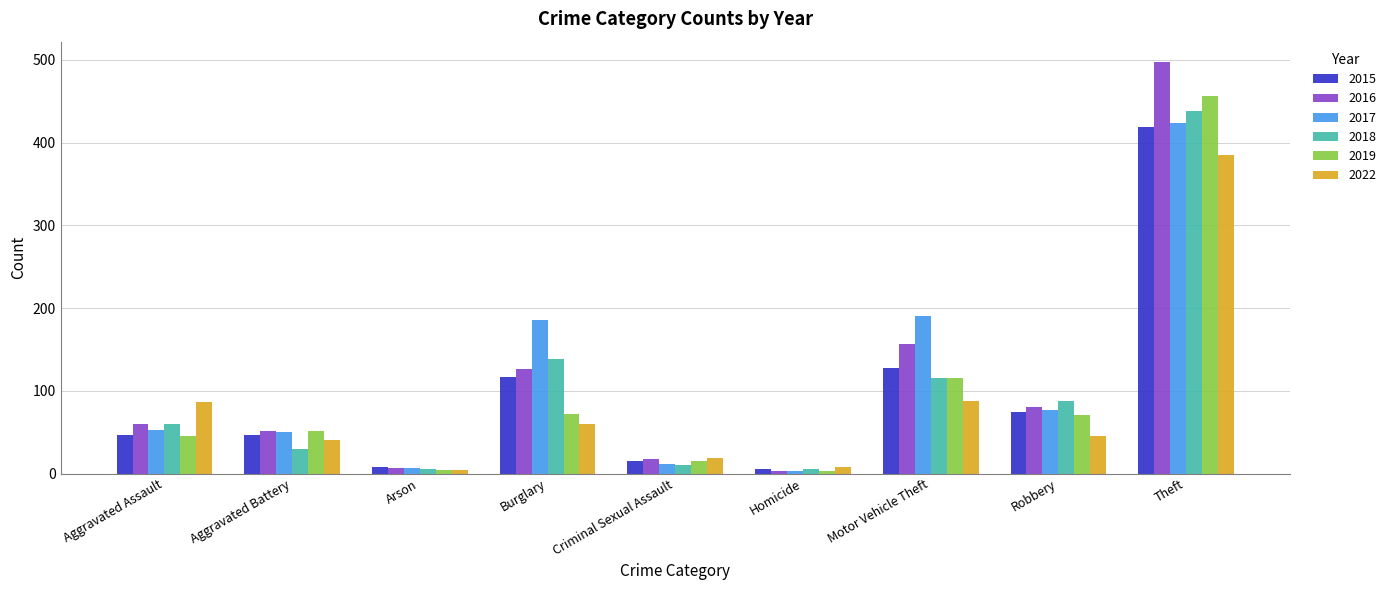

Which category has the highest value across all series?

Theft